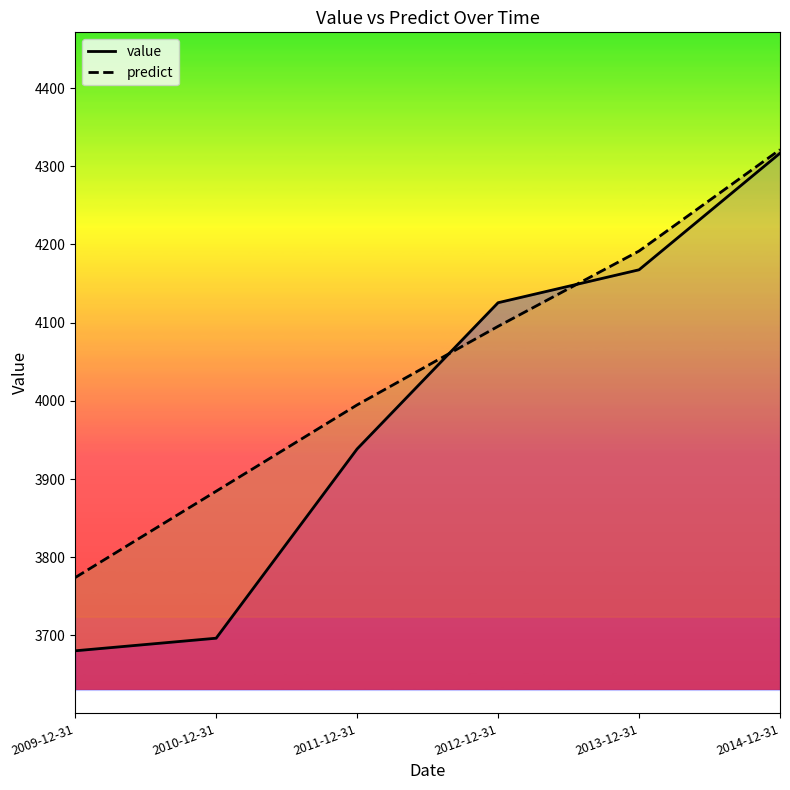

Which series has the largest total across all categories?

predict